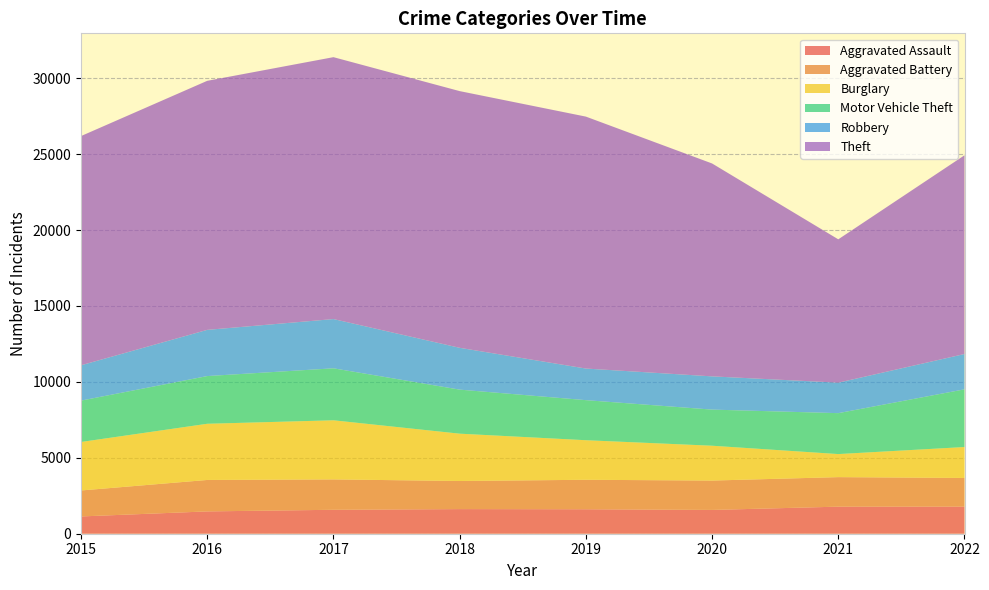

Reading left to right, what are all the values shown in this chart?

Aggravated Assault: 1138	1470	1577	1622	1612	1567	1783	1787
Aggravated Battery: 1711	2071	2001	1851	1941	1935	1945	1886
Burglary: 3194	3701	3893	3117	2606	2294	1518	2037
Motor Vehicle Theft: 2725	3142	3424	2901	2639	2379	2696	3800
Robbery: 2327	3043	3243	2754	2082	2189	2008	2326
Theft: 15097	16404	17251	16908	16594	14023	9441	13090